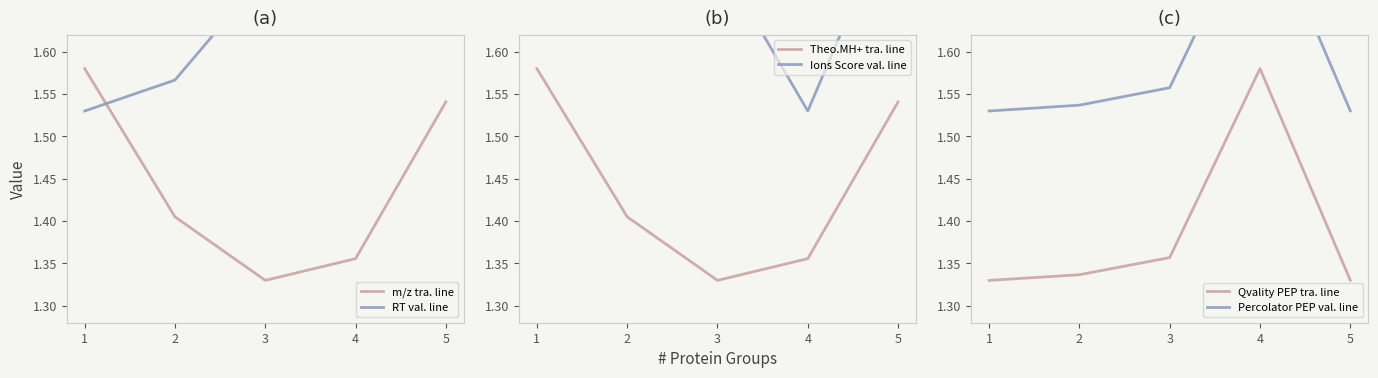

True or false: Percolator PEP val. line has a value of 0.4 at 2.

False